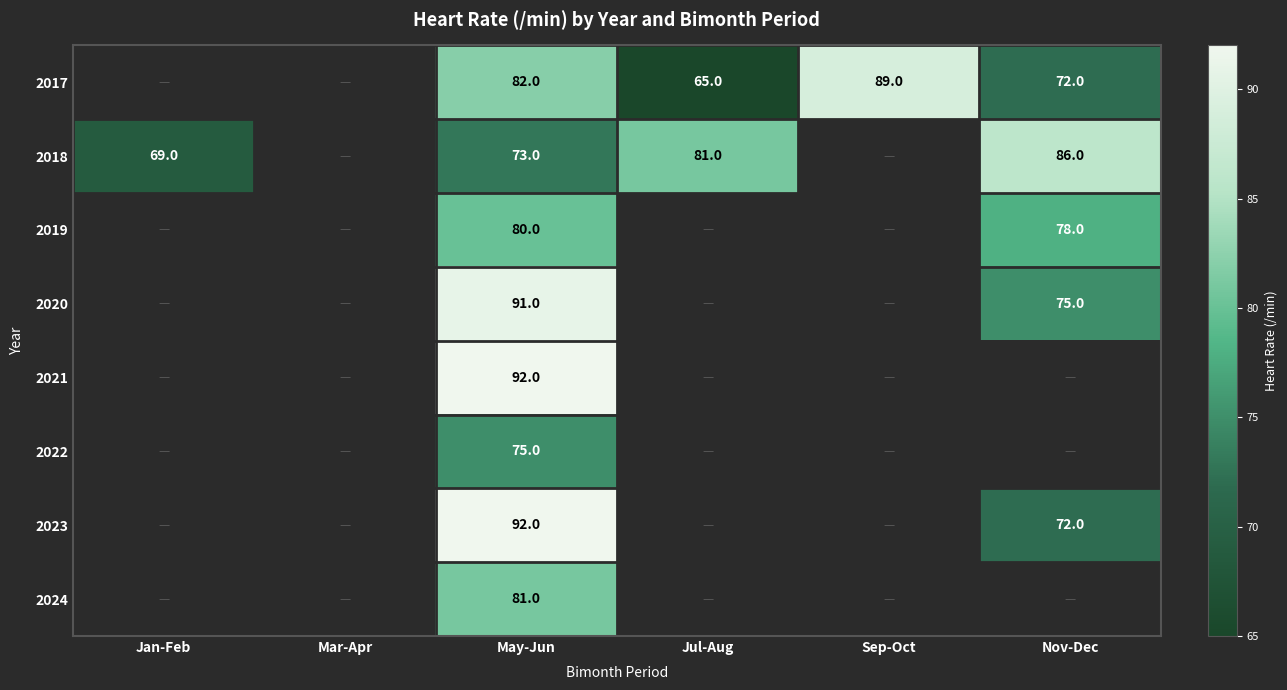

True or false: 2017 has a value of 72 at Nov-Dec.

True